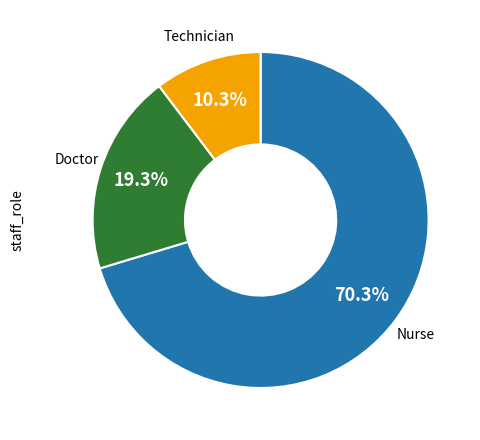

Does any single category account for the majority?

Yes